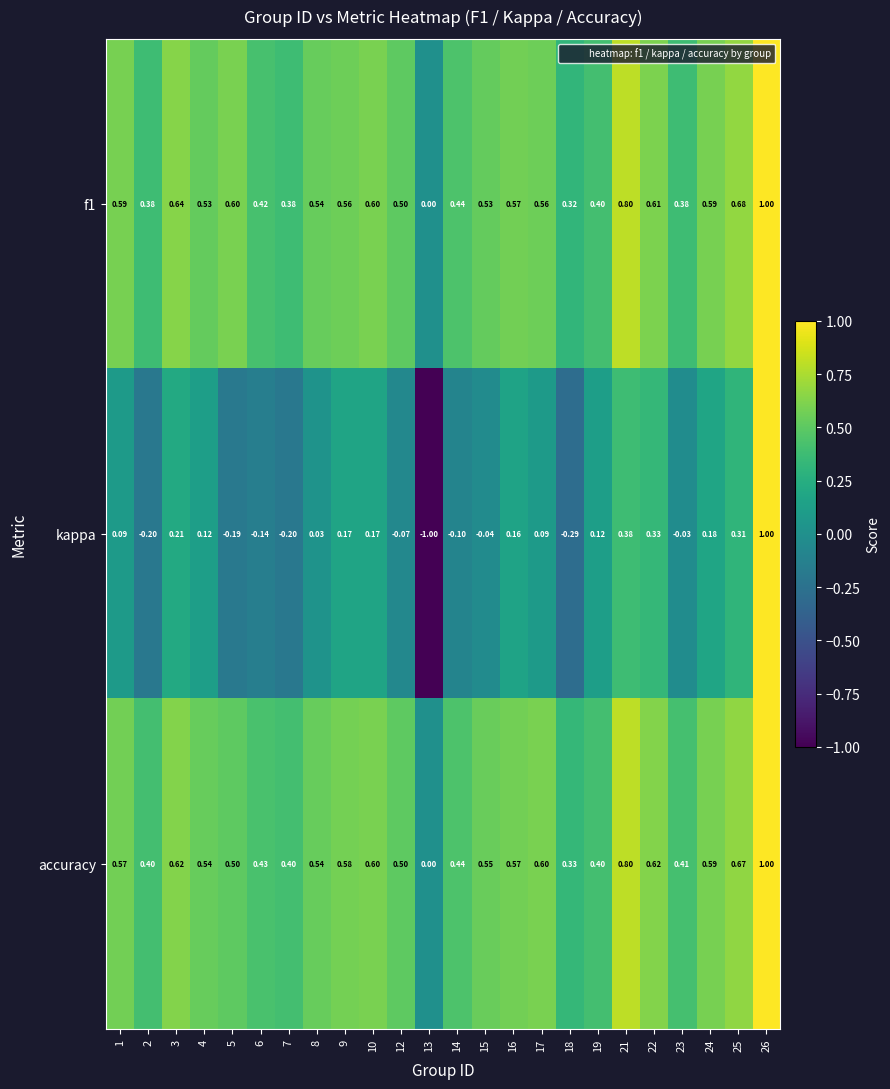

Which series has the widest spread of values?

kappa